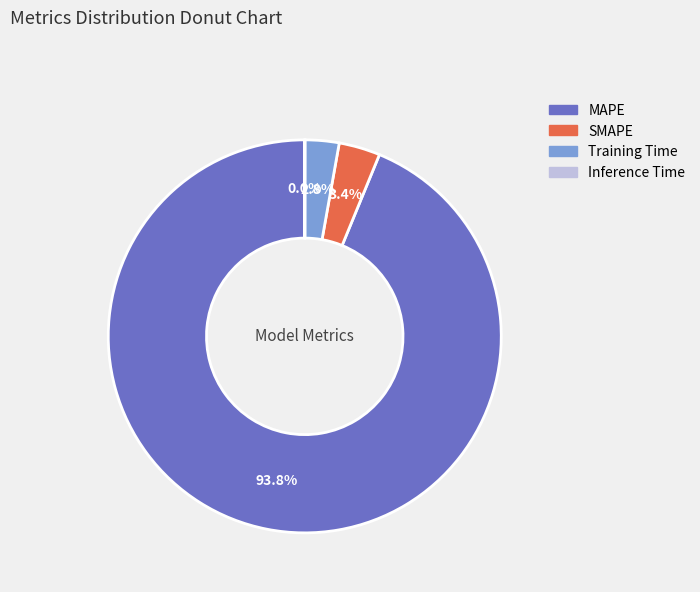

Is there any slice that represents more than half of the pie?

Yes